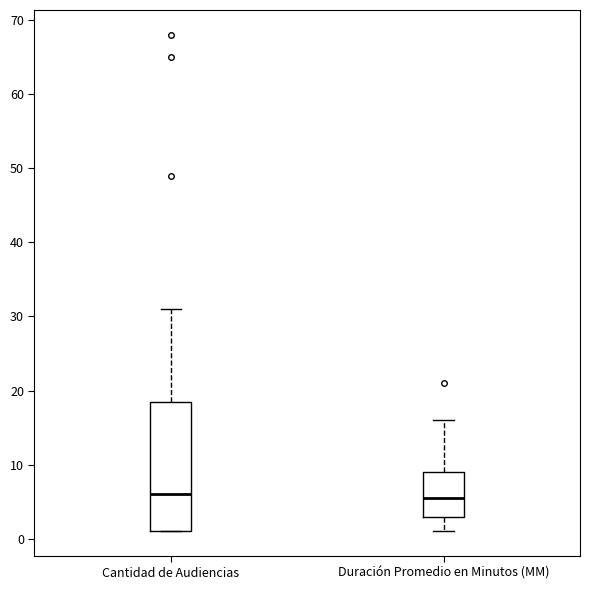

Reading left to right, transcribe this box plot: for each box, give where its median line is, the range the box spans, and where its two whiskers end, as read against the y-axis. The values are not printed on the chart, so give them approximately, as read against the axis.

Cantidad de Audiencias: median 6, box 1 to 19, whiskers 1 to 31
Duración Promedio en Minutos (MM): median 6, box 3 to 9, whiskers 1 to 16